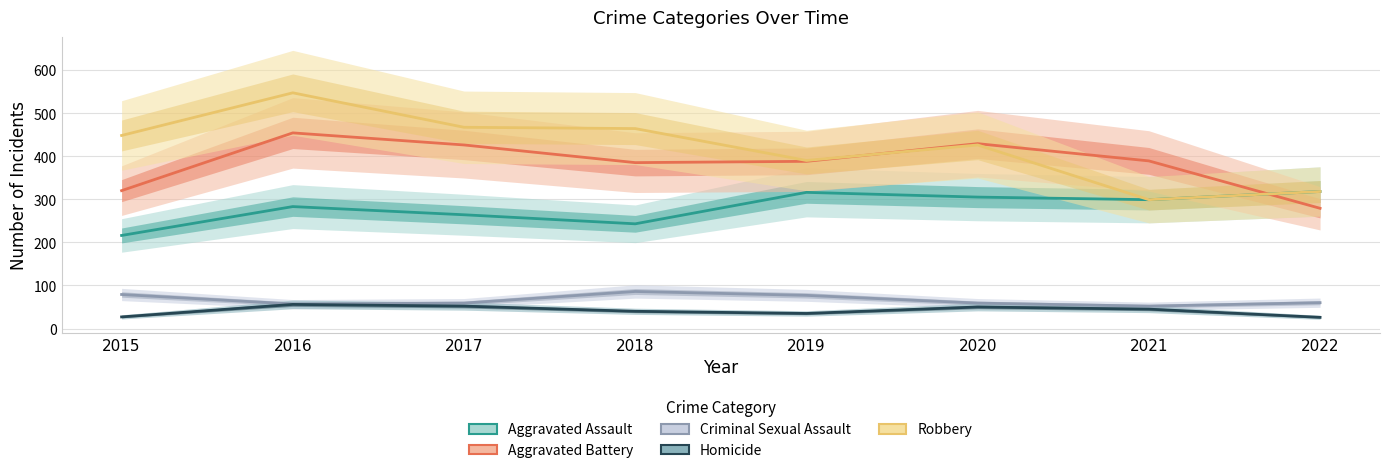

True or false: Criminal Sexual Assault and Homicide cross at least once.

False